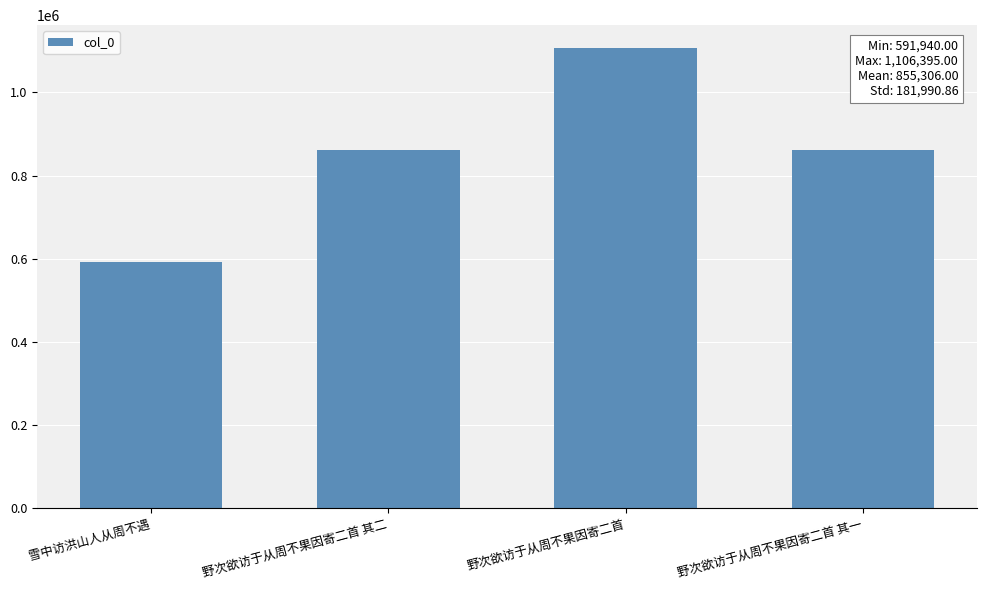

Read the value at 野次欲访于从周不果因寄二首 其二, to the nearest 10.

861440